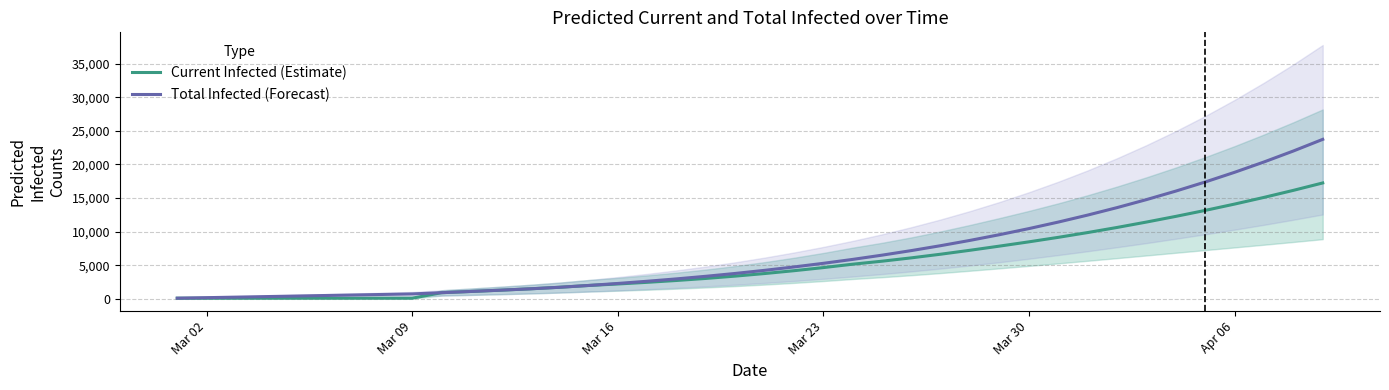

Is this an area chart (filled region under the line)?

No